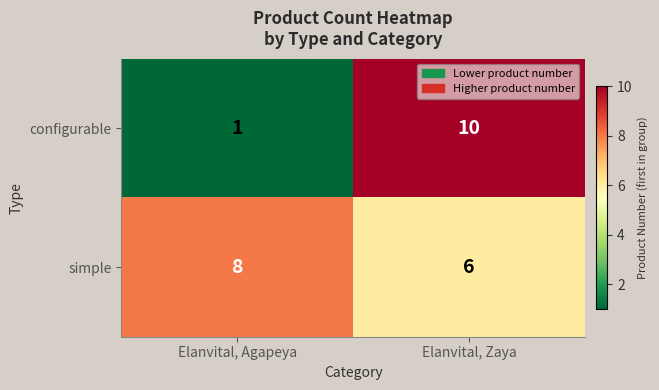

Reading left to right, extract all data points from this chart.

configurable: Elanvital, Agapeya=1	Elanvital, Zaya=10
simple: Elanvital, Agapeya=8	Elanvital, Zaya=6